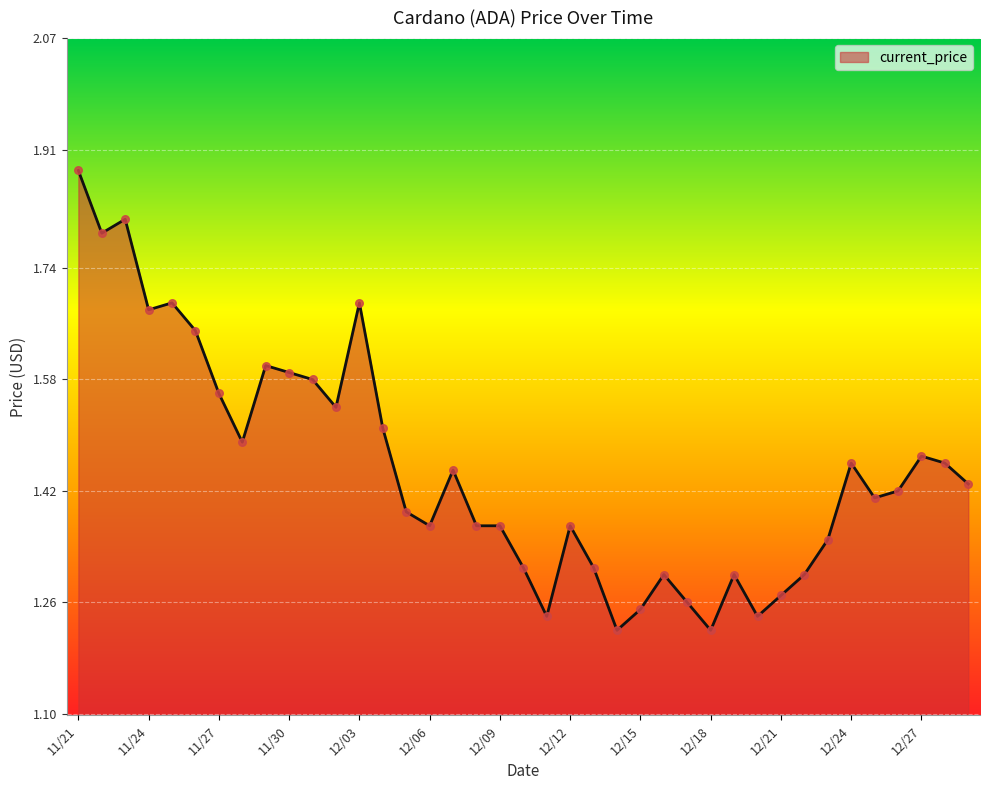

Does the chart have visible grid lines?

Yes